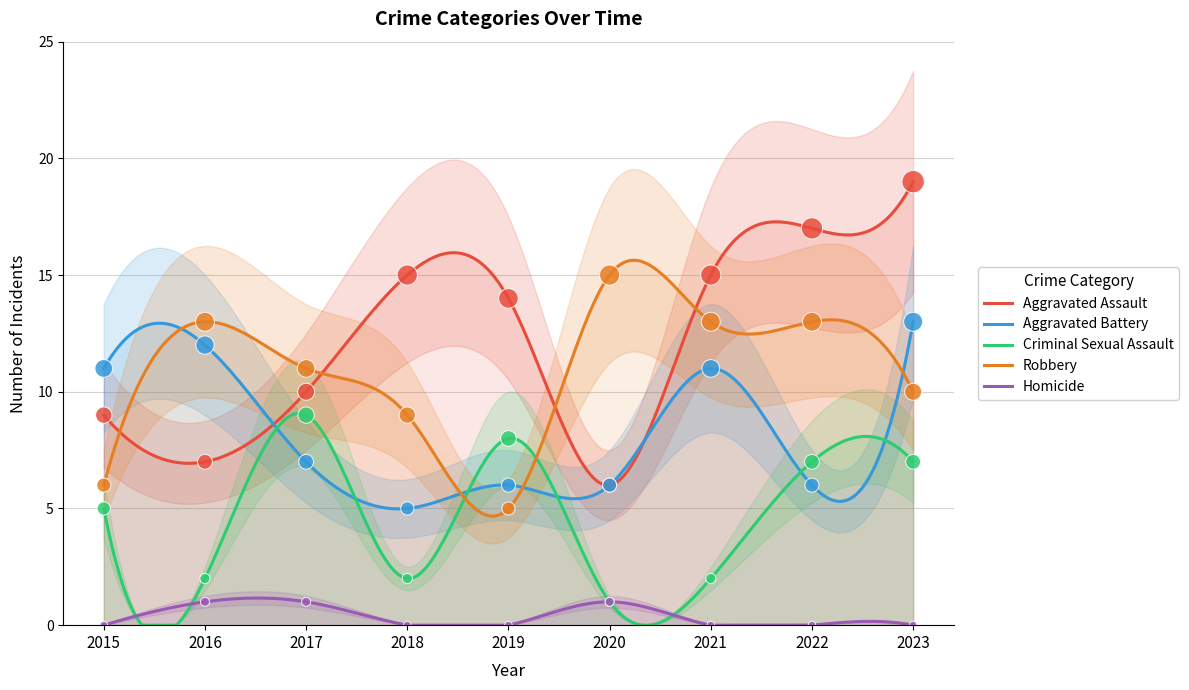

Which series reaches the maximum Y coordinate?

Aggravated Assault